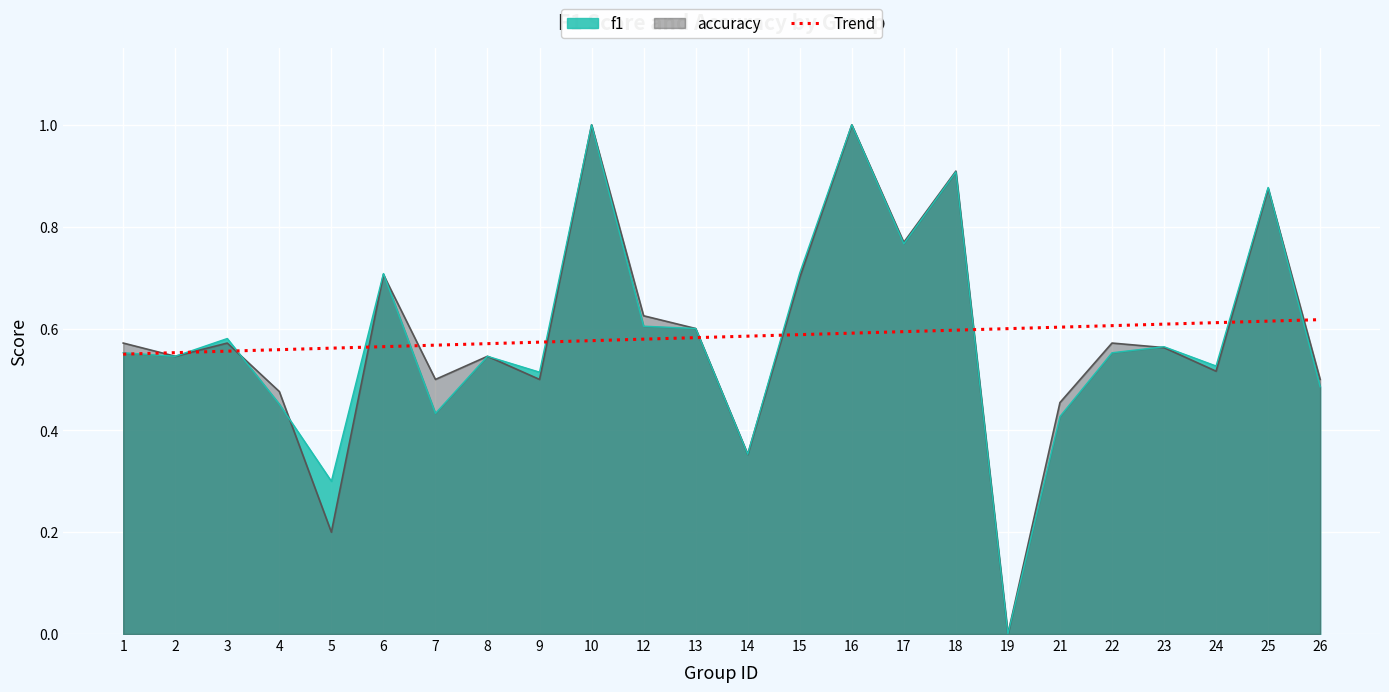

Which category has the lowest value across all series?

19